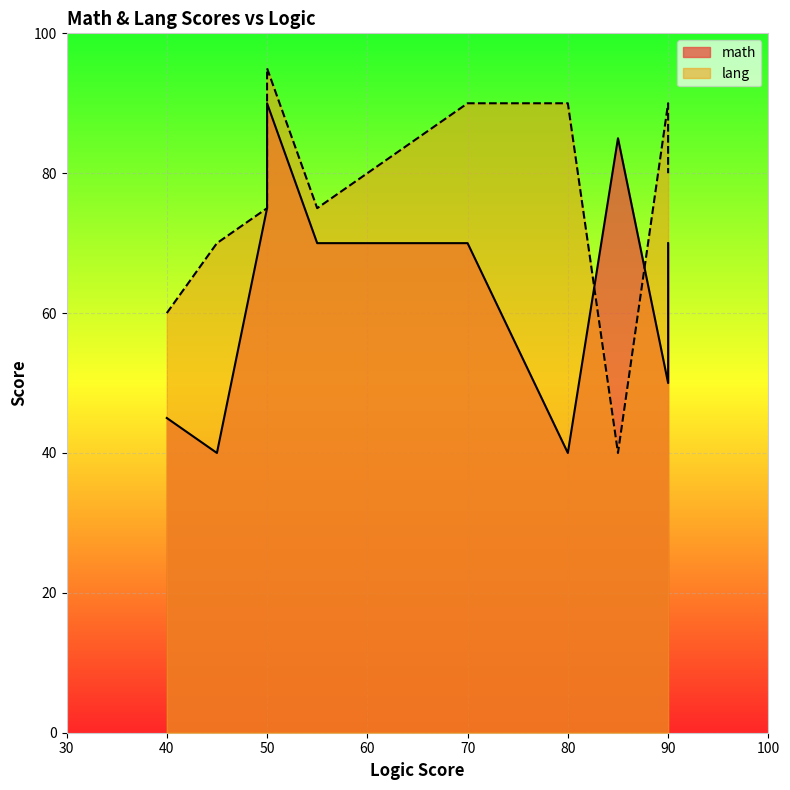

What is the sum of all lang values?

765